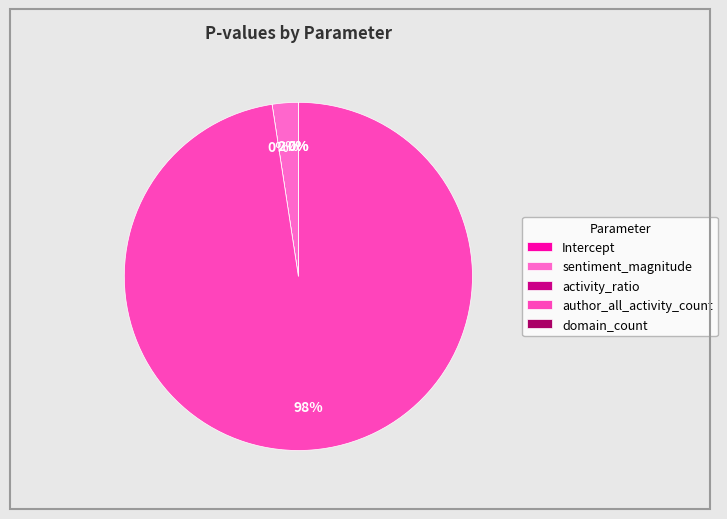

How many segments does this pie chart have?

5